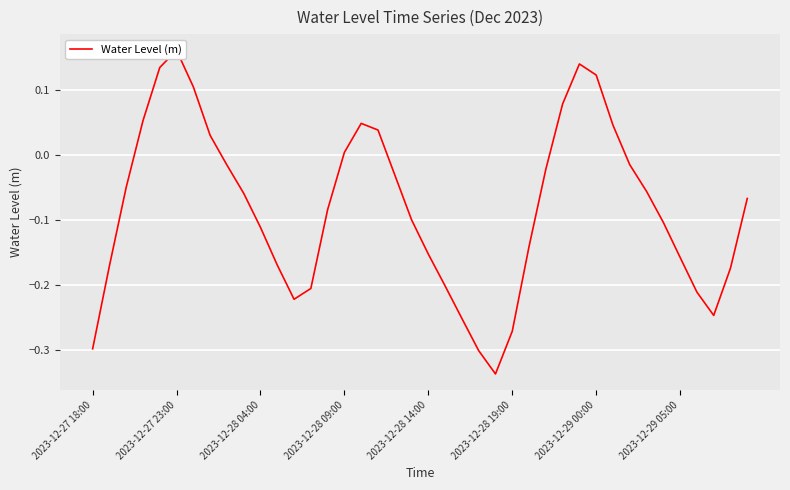

Is it true that the value at 26 is -0.2?

False